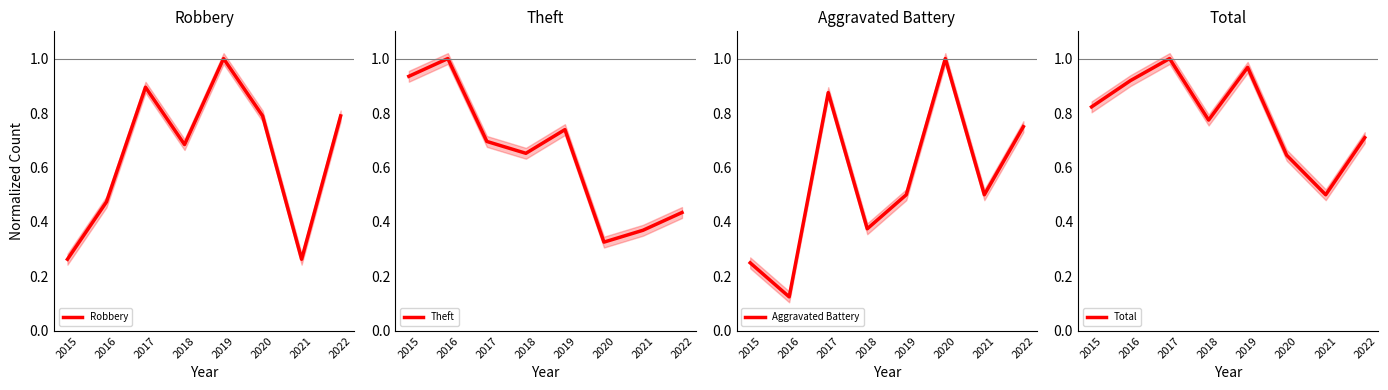

What are all the series names shown in the legend?

Robbery, Theft, Aggravated Battery, Total